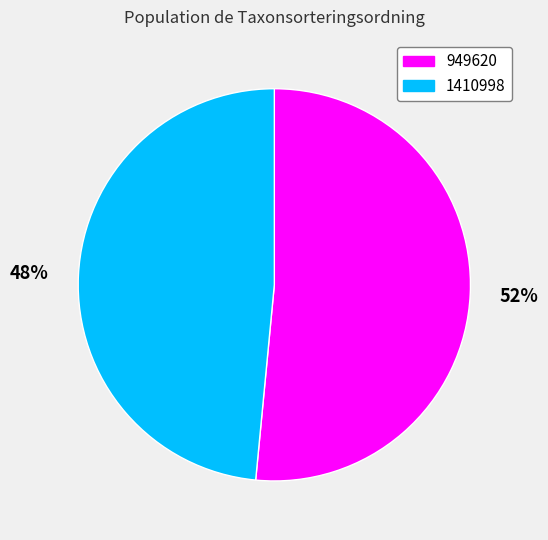

True or false: 1410998 accounts for 48% of the total.

True